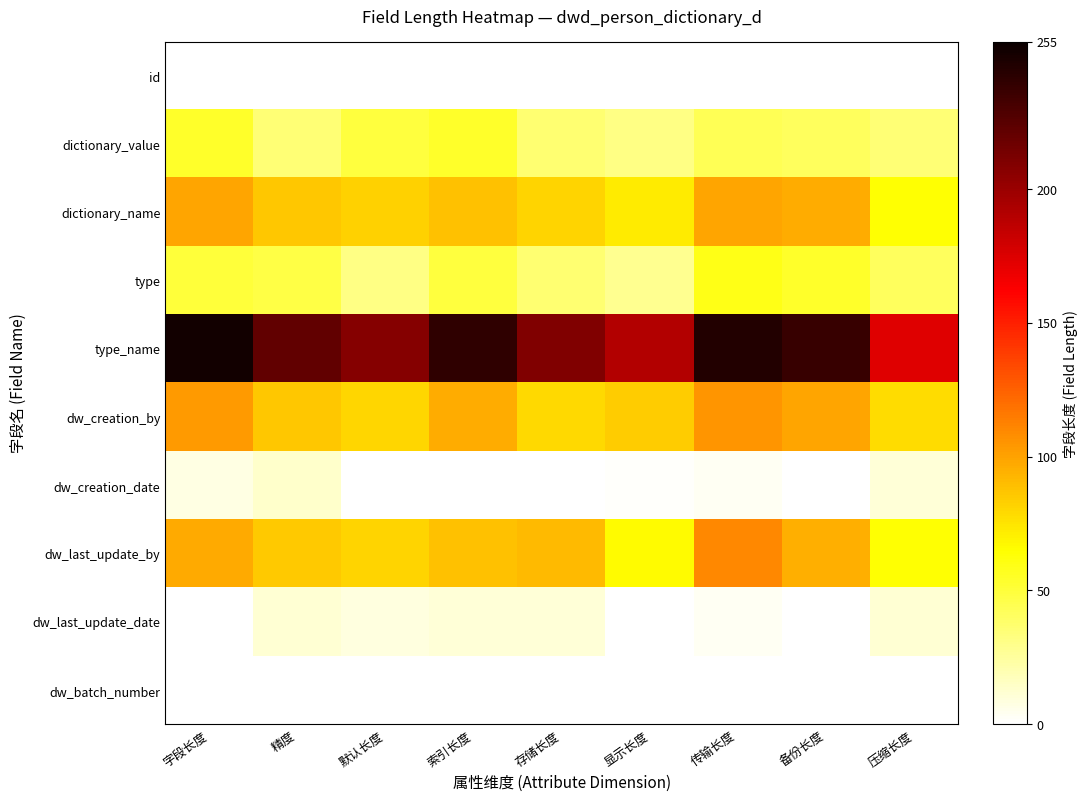

Reading left to right, transcribe all the data shown in this chart.

id: 字段长度=0.0	精度=0.0	默认长度=0.0	索引长度=0.0	存储长度=0.0	显示长度=0.0	传输长度=0.0	备份长度=0.0	压缩长度=0.0
dictionary_value: 字段长度=54.2	精度=35.4	默认长度=49.4	索引长度=54.1	存储长度=36.7	显示长度=31.1	传输长度=43.7	备份长度=41.1	压缩长度=35.5
dictionary_name: 字段长度=98.6	精度=85.8	默认长度=82.2	索引长度=87.8	存储长度=80.8	显示长度=72.3	传输长度=99.1	备份长度=95.7	压缩长度=64.0
type: 字段长度=50.3	精度=46.8	默认长度=30.9	索引长度=49.7	存储长度=35.9	显示长度=28.8	传输长度=59.0	备份长度=54.3	压缩长度=41.2
type_name: 字段长度=251.1	精度=221.5	默认长度=207.7	索引长度=241.1	存储长度=209.2	显示长度=191.2	传输长度=245.7	备份长度=237.7	压缩长度=173.7
dw_creation_by: 字段长度=103.3	精度=86.2	默认长度=80.4	索引长度=95.9	存储长度=78.7	显示长度=84.4	传输长度=105.5	备份长度=98.8	压缩长度=77.9
dw_creation_date: 字段长度=8.0	精度=13.8	默认长度=0.0	索引长度=0.0	存储长度=0.0	显示长度=1.0	传输长度=3.8	备份长度=0.8	压缩长度=10.8
dw_last_update_by: 字段长度=97.1	精度=85.6	默认长度=80.9	索引长度=87.8	存储长度=91.0	显示长度=66.5	传输长度=109.7	备份长度=95.4	压缩长度=64.0
dw_last_update_date: 字段长度=0.0	精度=11.7	默认长度=8.9	索引长度=10.3	存储长度=10.5	显示长度=0.0	传输长度=3.2	备份长度=0.0	压缩长度=11.5
dw_batch_number: 字段长度=0.0	精度=0.0	默认长度=0.0	索引长度=0.0	存储长度=0.0	显示长度=0.0	传输长度=0.0	备份长度=0.0	压缩长度=0.0